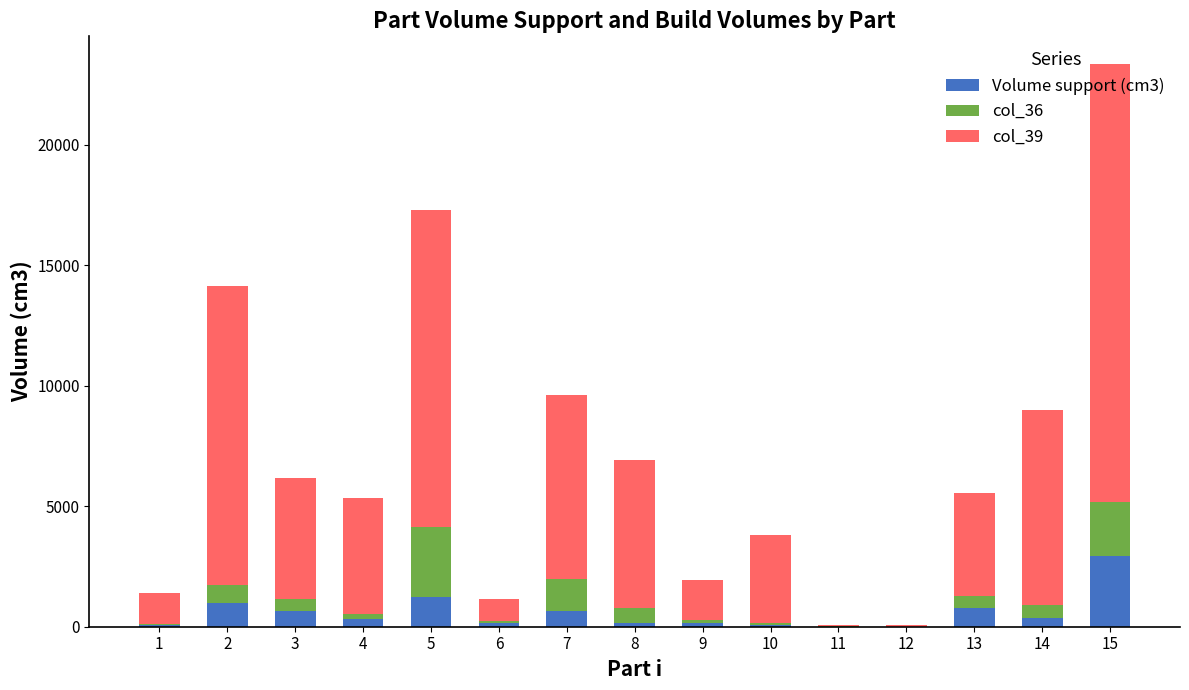

What is the total value across all series at 5?

17308.3